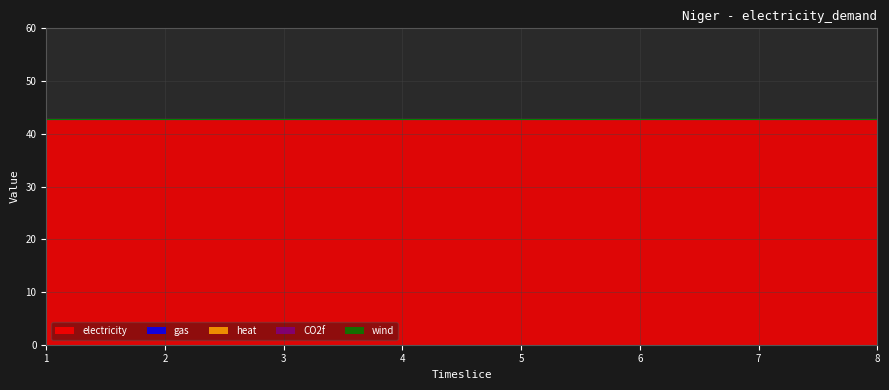

True or false: CO2f has more than 1 interior local peaks.

False